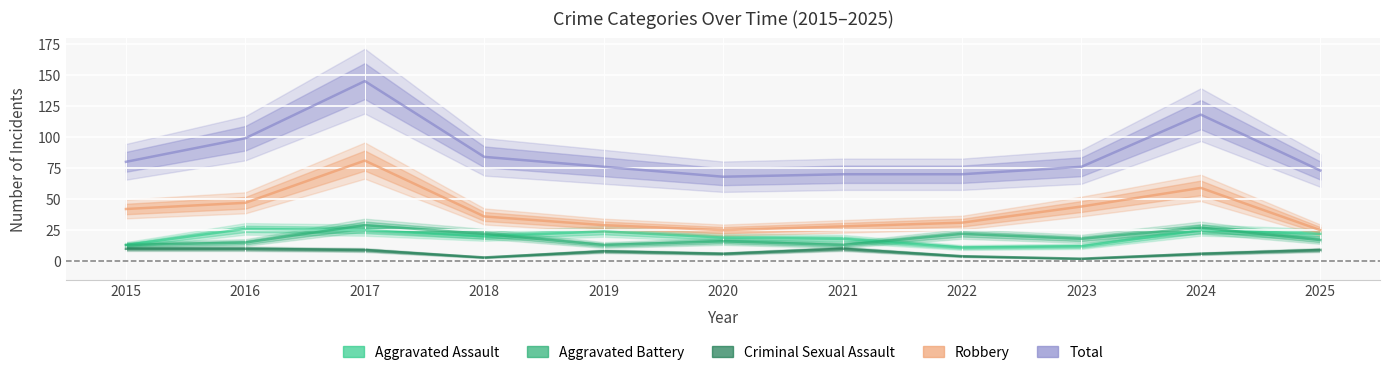

What value does the Total series have at 2015, to the nearest 5?

80